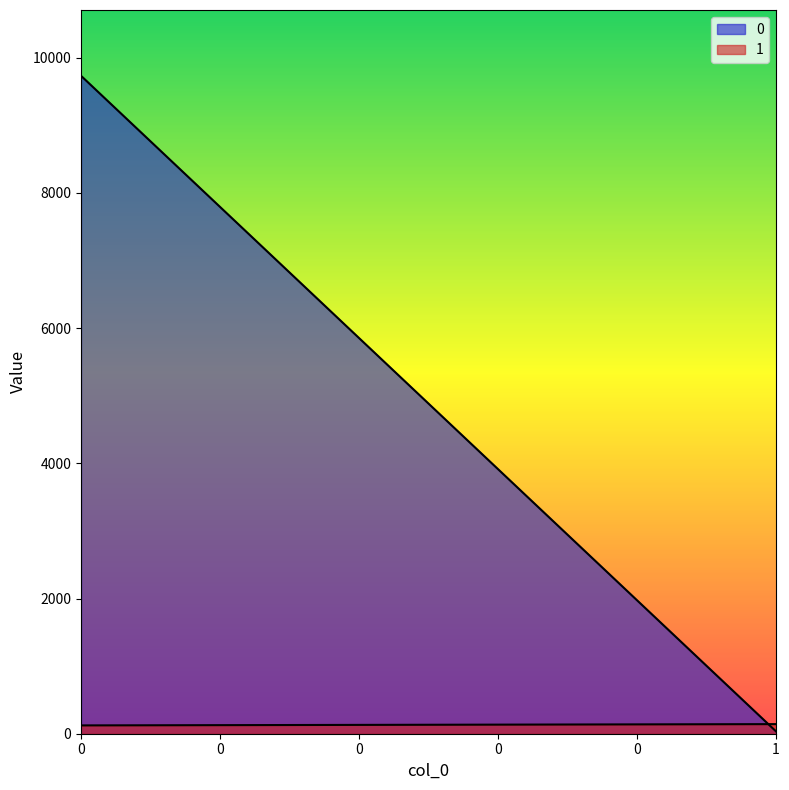

How many series are shown in this chart?

2